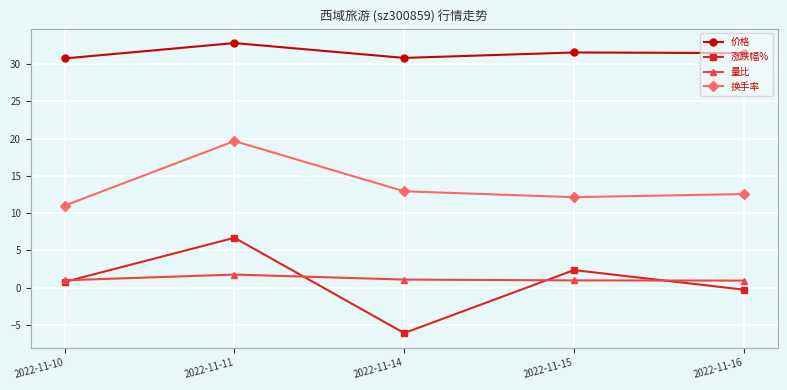

Which series has the largest total across all categories?

价格